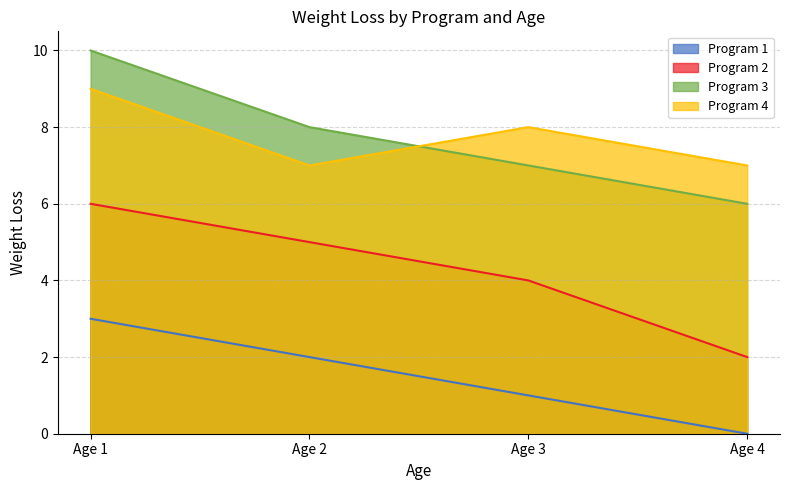

How many lines are shown in the chart?

4